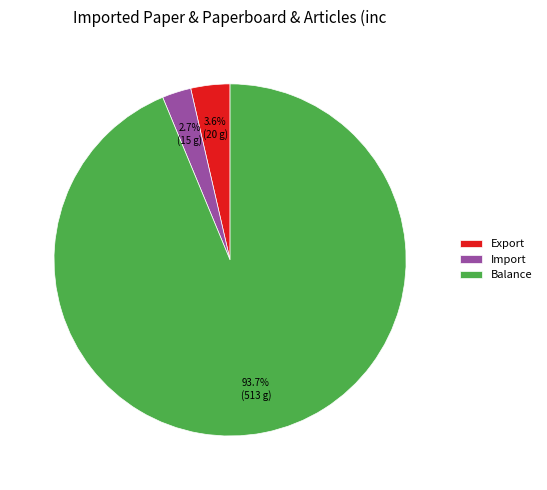

Rank the categories by value from lowest to highest.

Import, Export, Balance